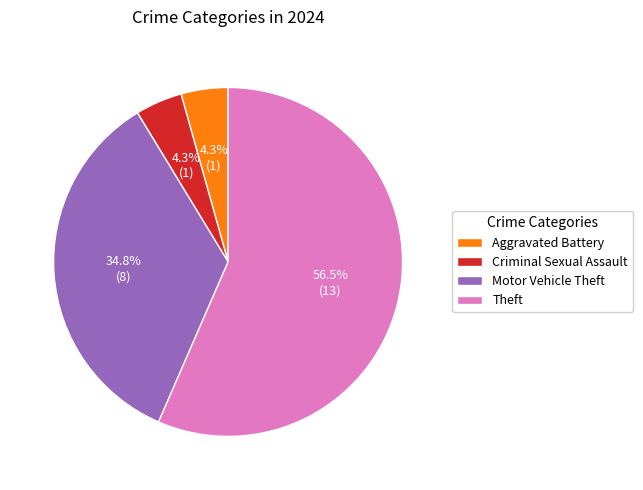

What portion of the pie excludes Motor Vehicle Theft?

65.2%